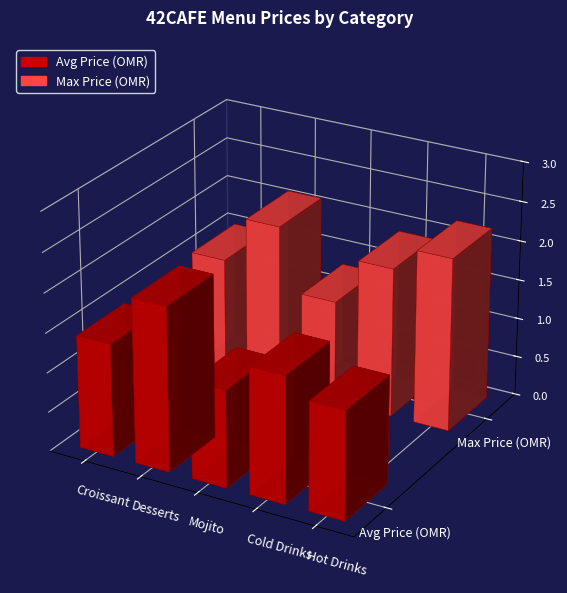

What position from the right is Mojito?

3